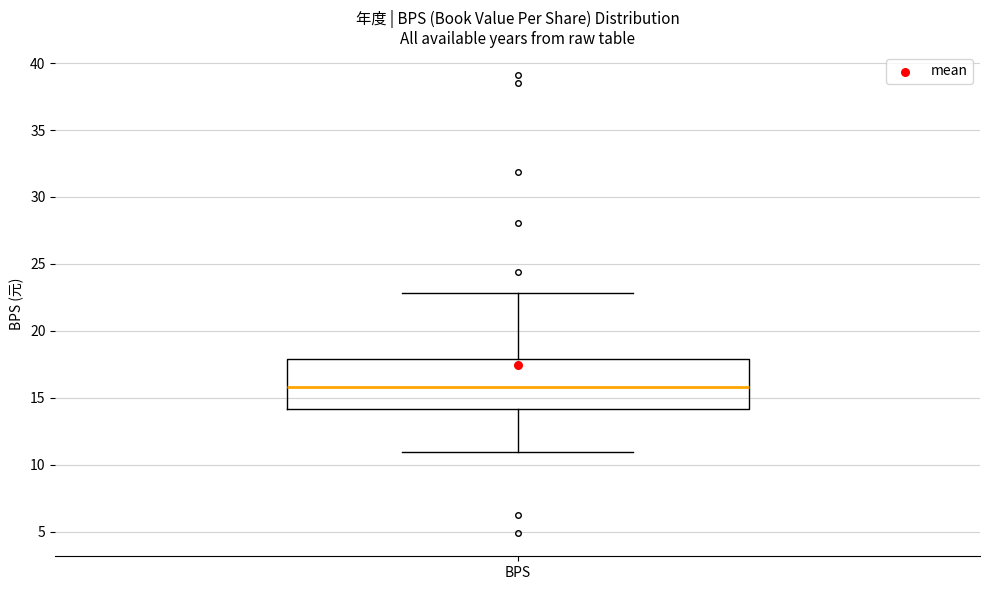

Where does the lower whisker of the box for BPS end on the y-axis? The values are not printed on the chart, so give them approximately, as read against the axis.

11